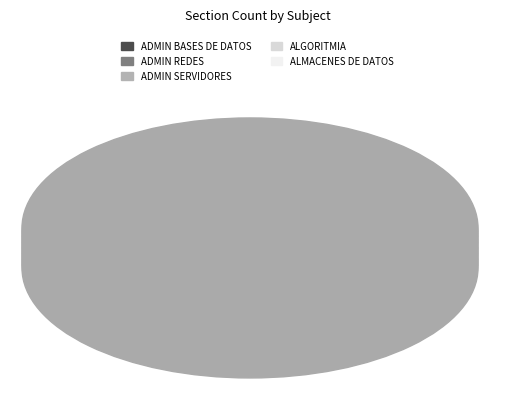

Is there any slice that represents more than half of the pie?

No